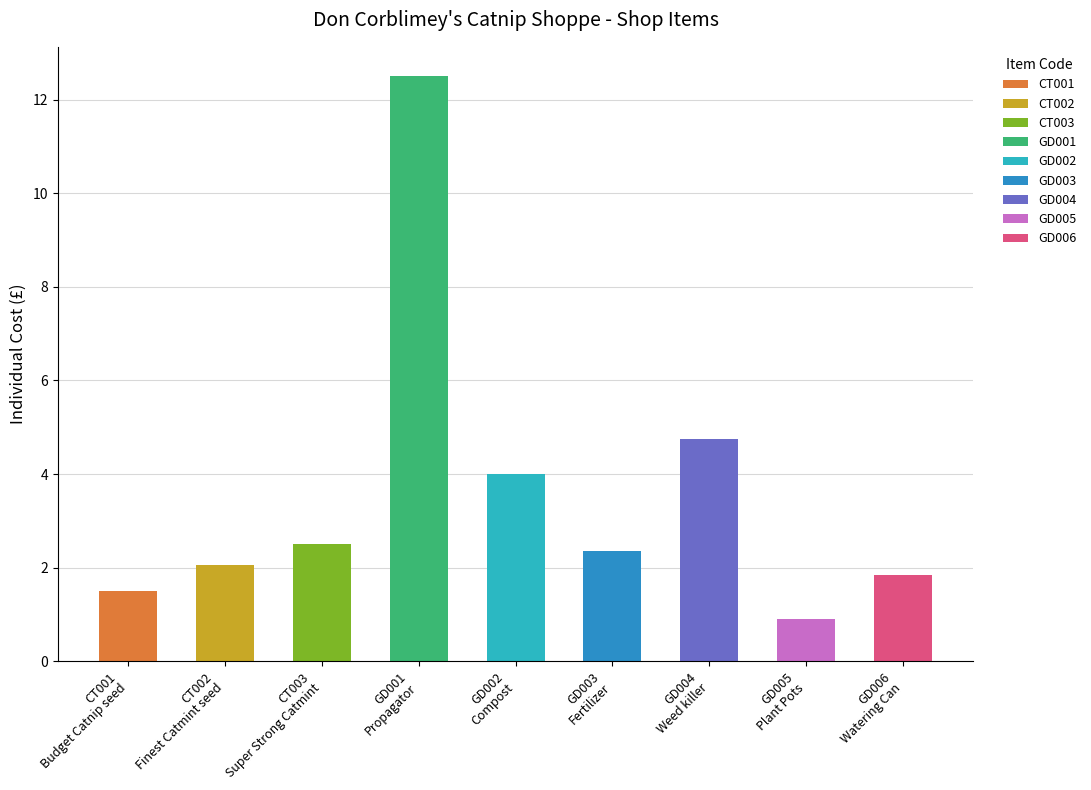

Which label corresponds to the largest value in the chart?

GD001